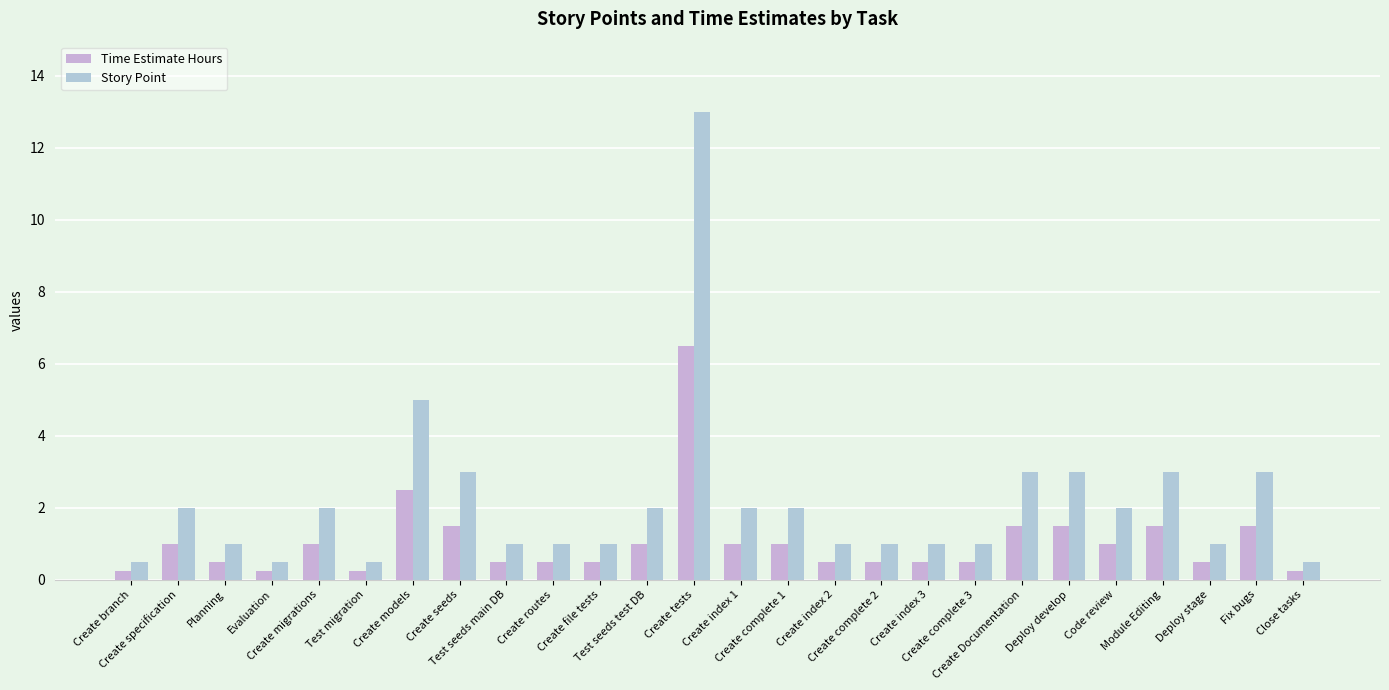

What is the label of the 18th bar from the left?

Create index 3